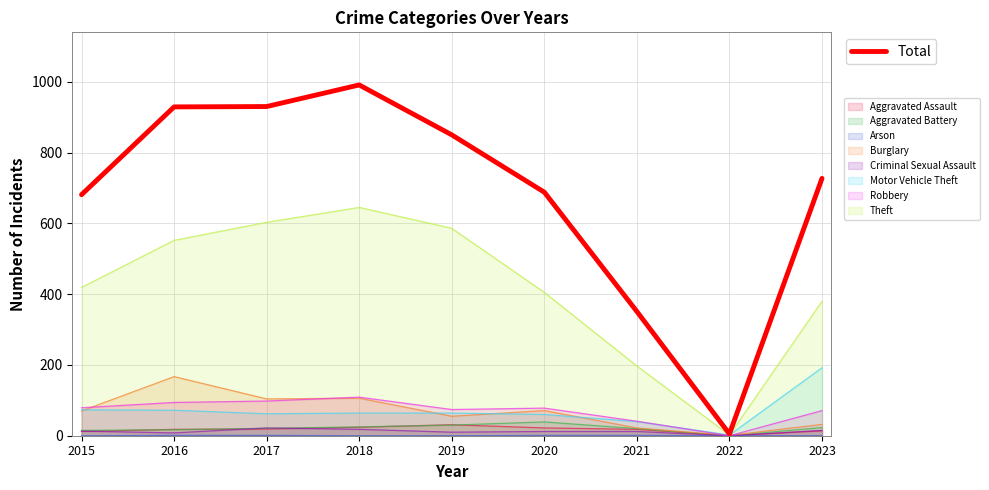

What is the sum of all values?

6152